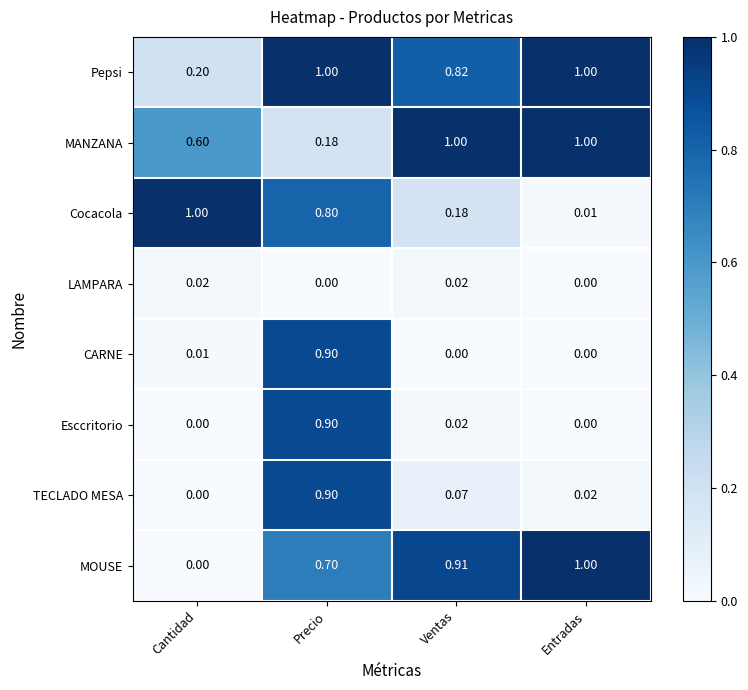

What is the difference between the highest and lowest values at Cantidad?

1.0